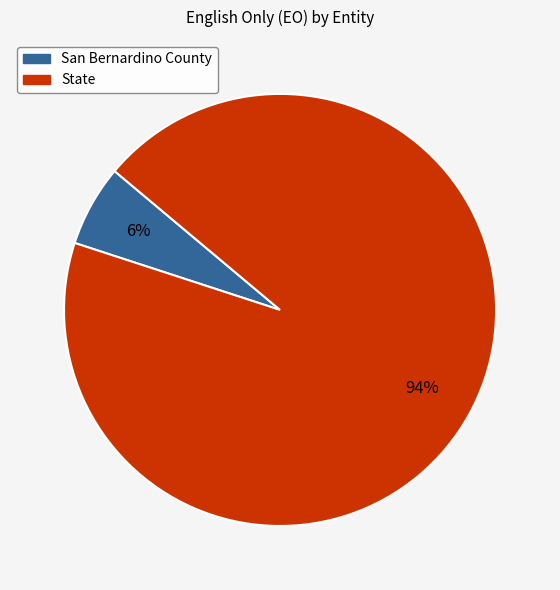

To the nearest percent, what percentage of the pie is State?

94%